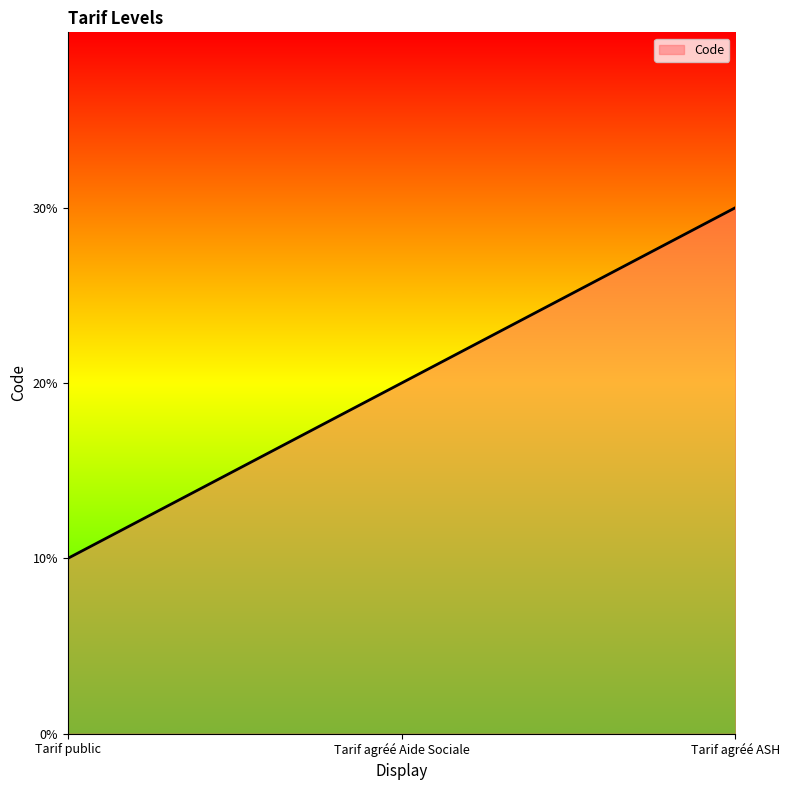

Which category has the highest value across all series?

Tarif agréé ASH